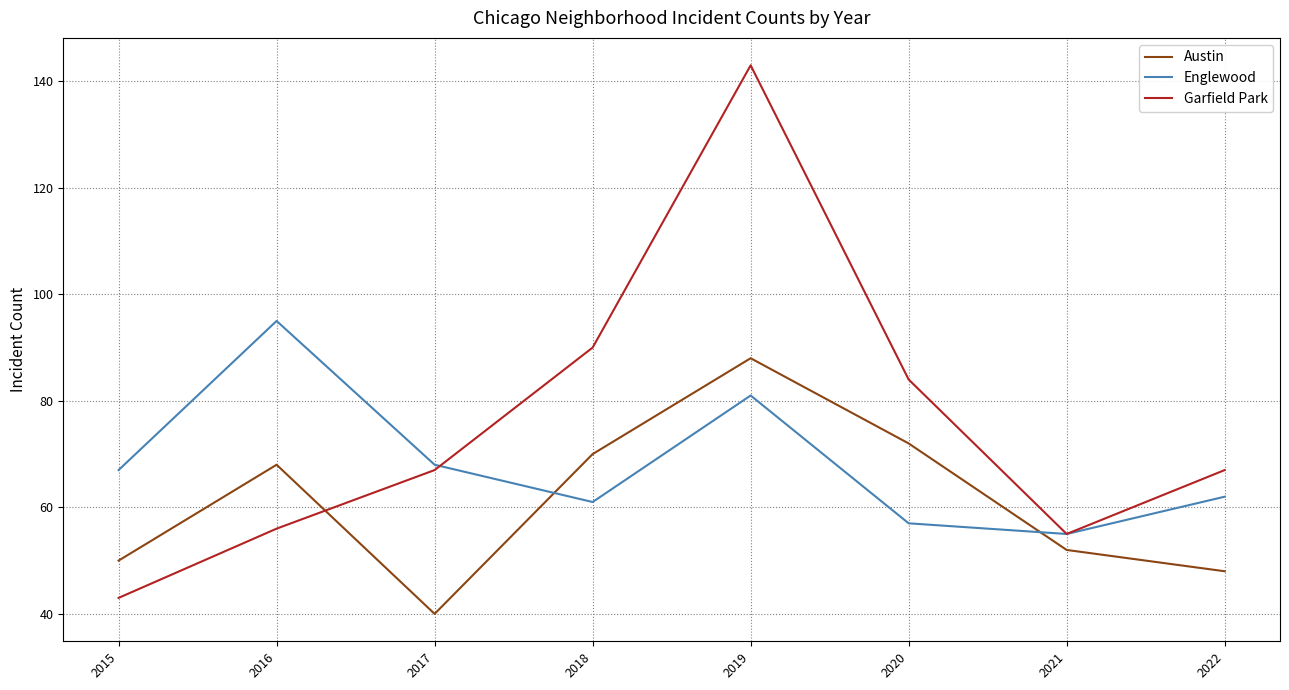

At which category does Garfield Park reach its first local peak?

2019